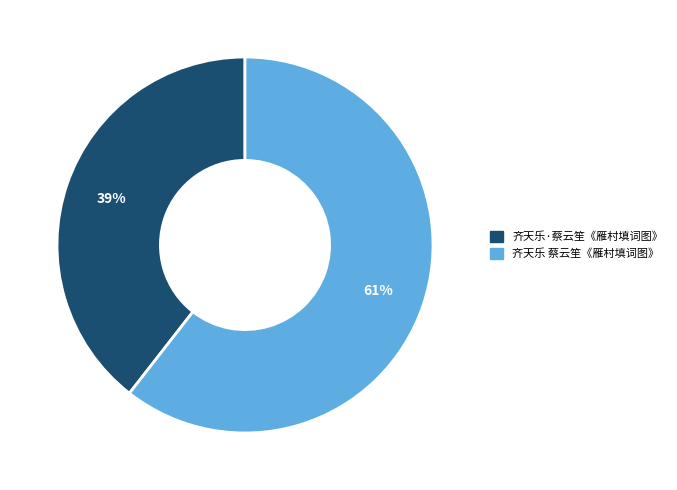

Count the number of slices in the pie.

2